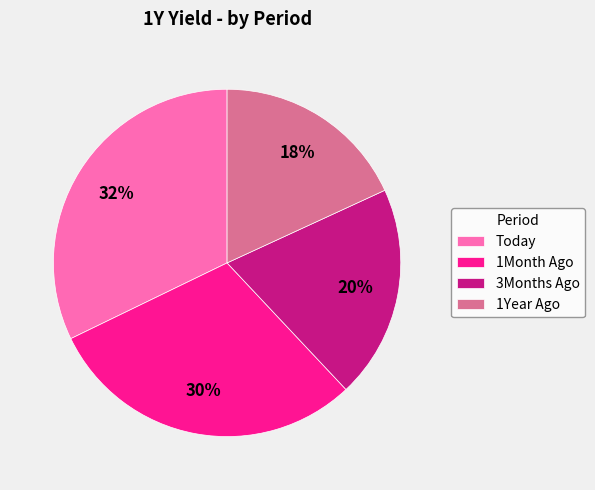

Which category has the biggest portion of the pie?

Today